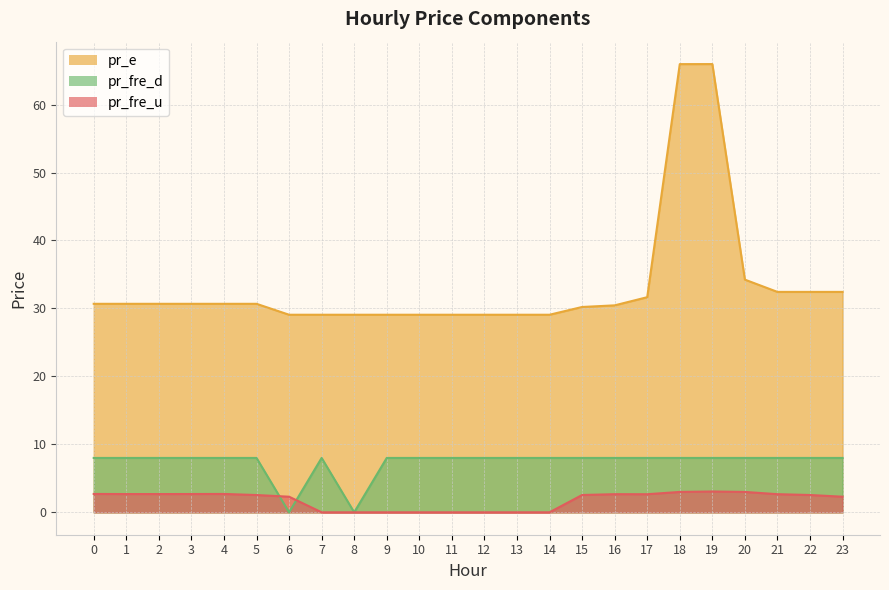

What is the value of the pr_fre_d point at the 14th from the left?

8.0